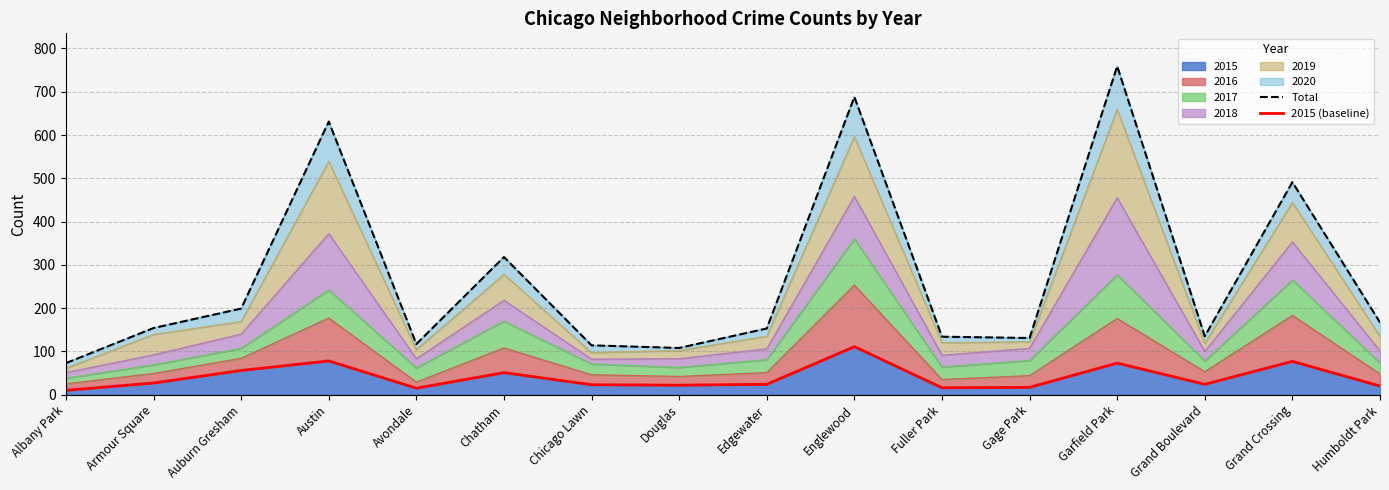

What is the difference between the maximum and minimum values in the Total series?

686